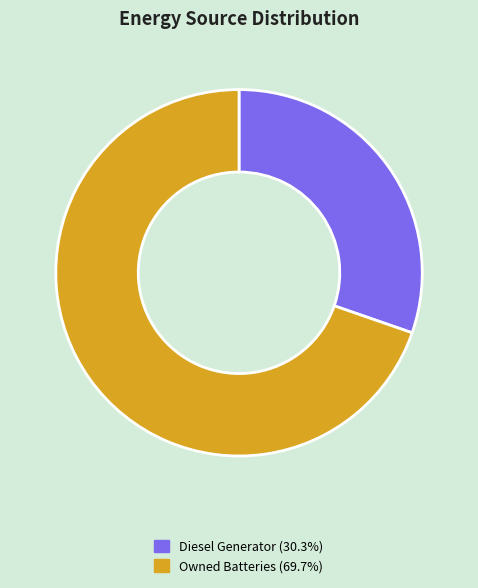

Does any single category account for the majority?

Yes